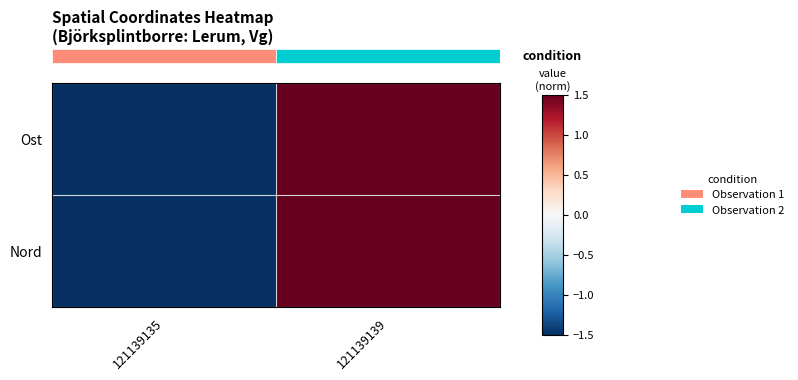

At which category is the sum across all series the highest?

121139139